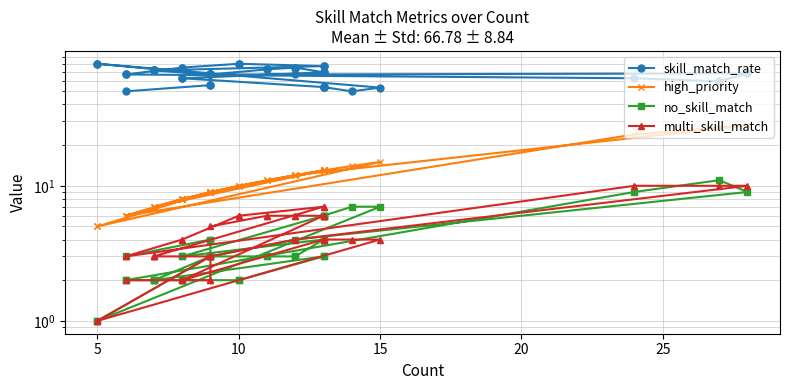

The skill_match_rate series shows 47.3 at 15. True or false?

False